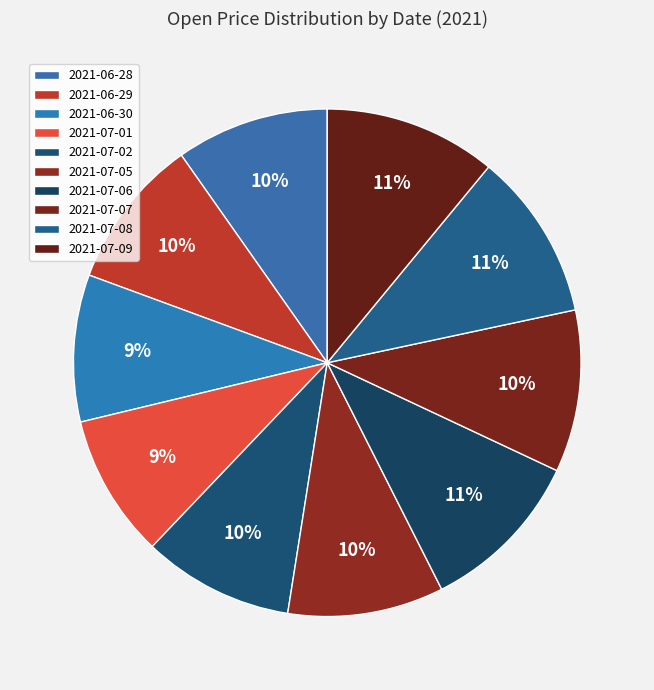

True or false: 2021-06-29 accounts for 4% of the total.

False